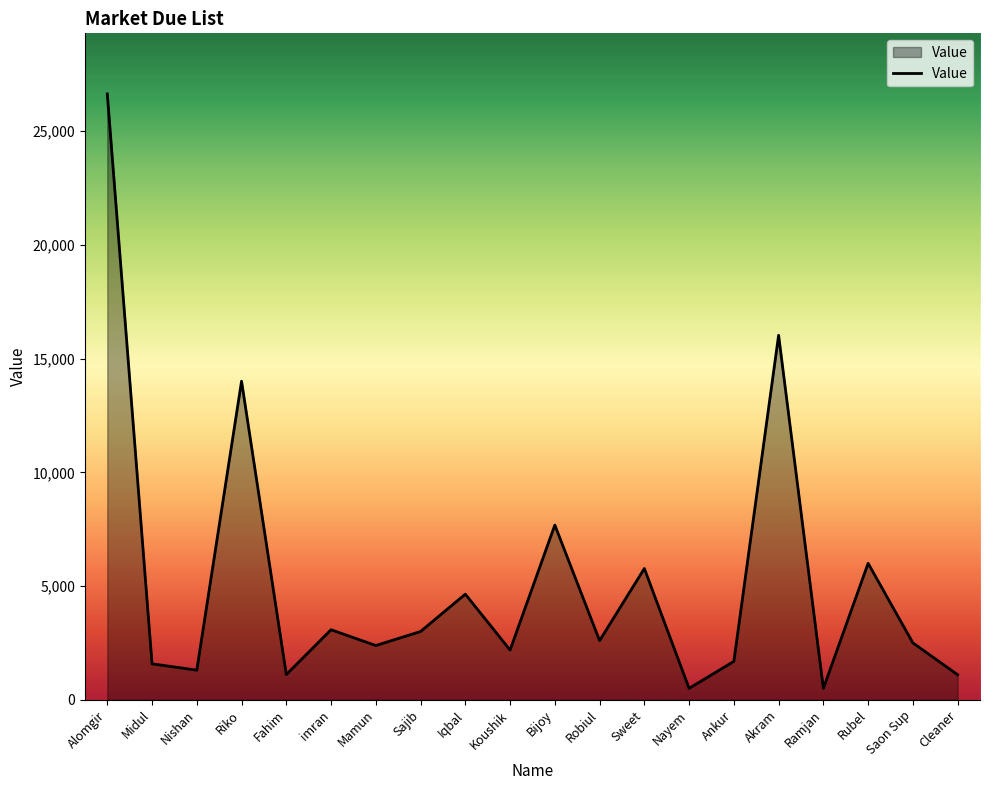

What is the maximum value shown in the chart?

26638